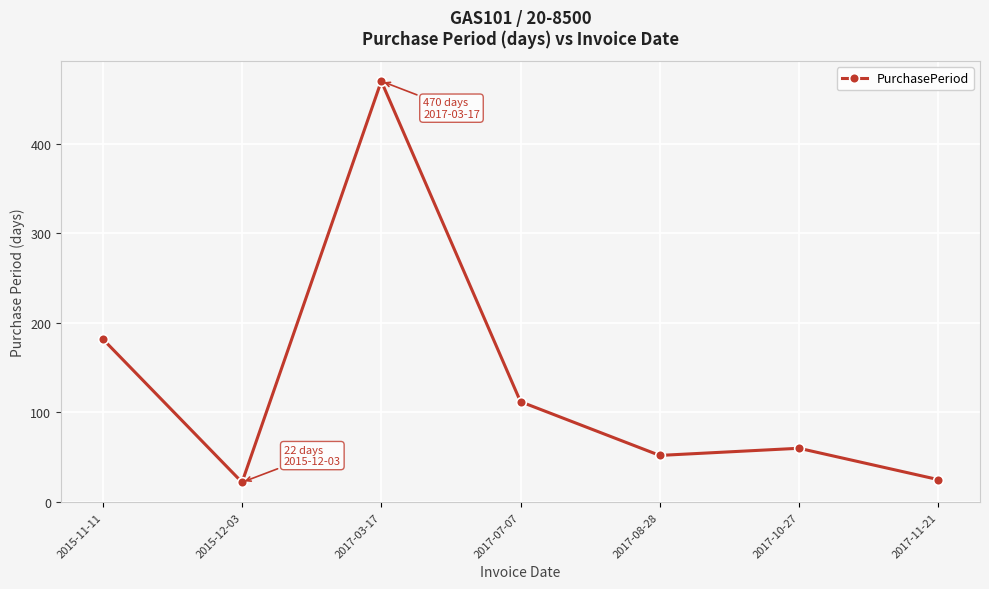

Which category has the highest value across all series?

2017-03-17